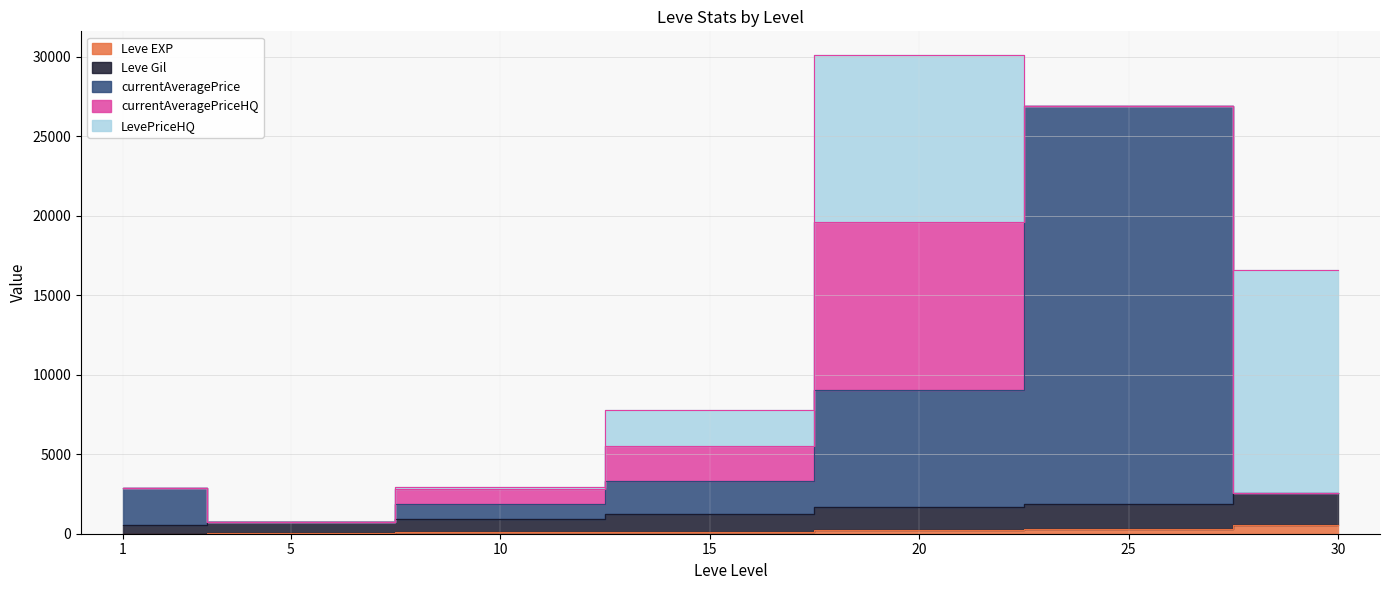

Which category has the lowest value across all series?

1